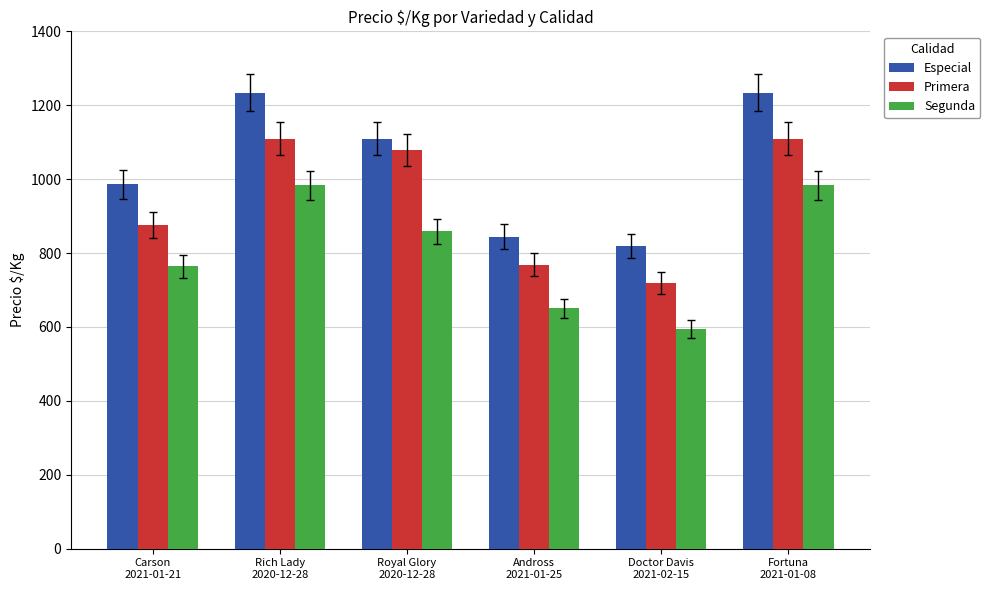

Rank the series by their maximum value, from lowest to highest.

Segunda, Primera, Especial